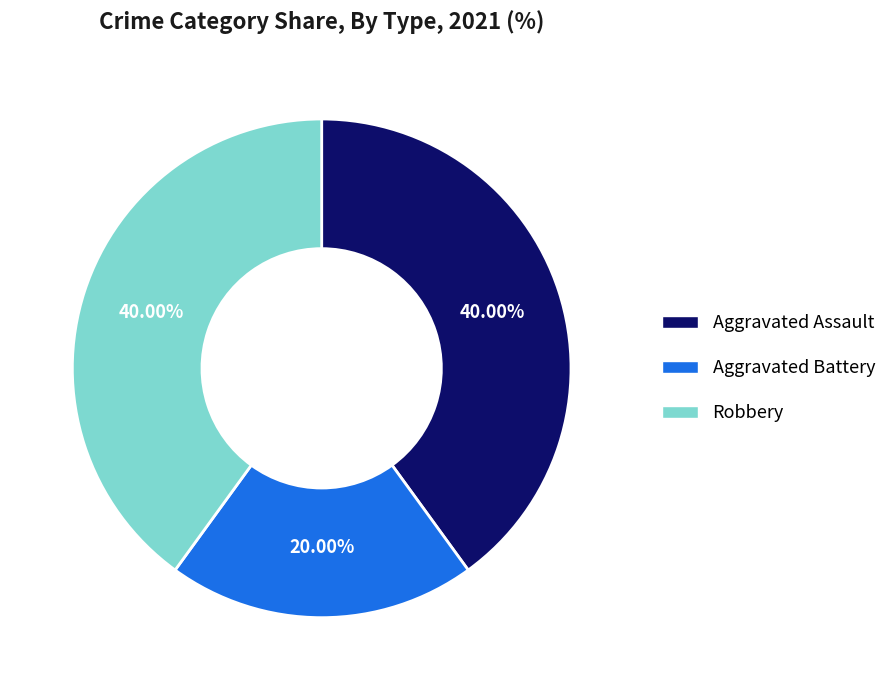

Which slice is the smallest?

Aggravated Battery